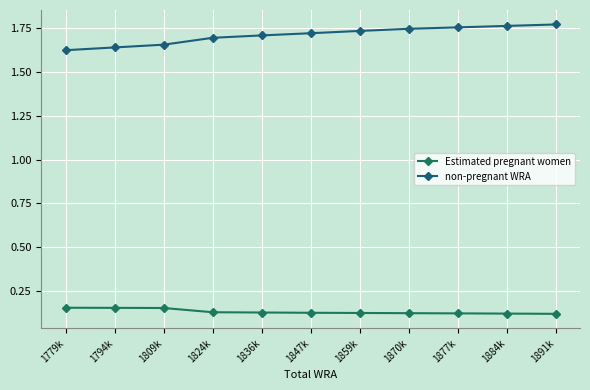

Rank the series by their maximum value, from lowest to highest.

Estimated pregnant women, non-pregnant WRA